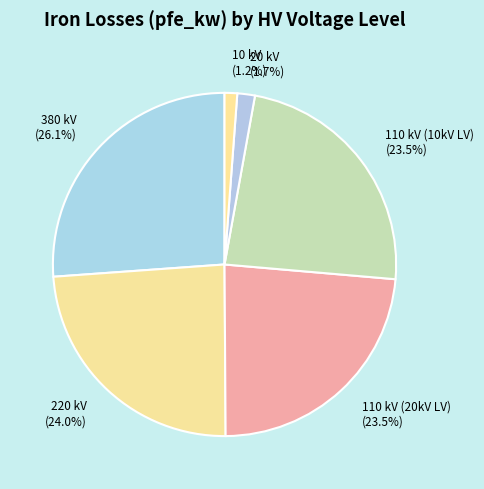

What is the total percentage of 110 kV (20kV LV) and 20 kV?

25.2%